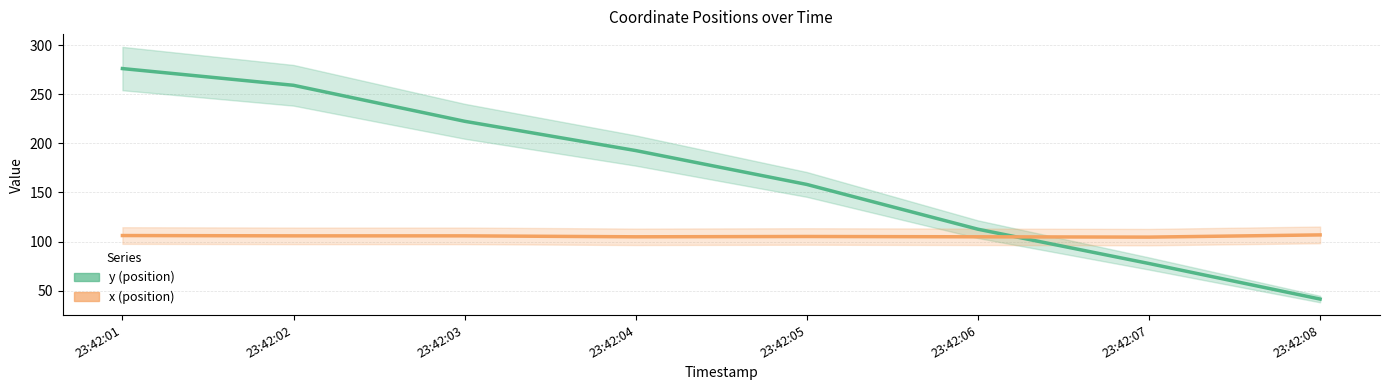

Rank the series at 23:42:06 from lowest to highest value.

x, y